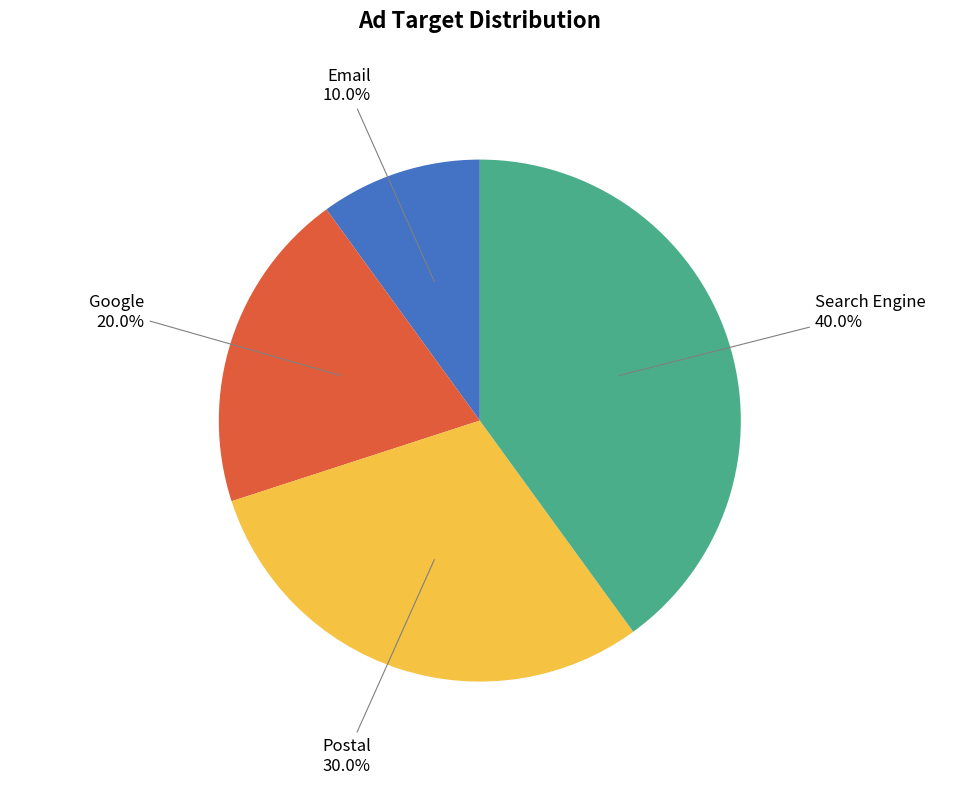

Is there a majority slice in this chart?

No